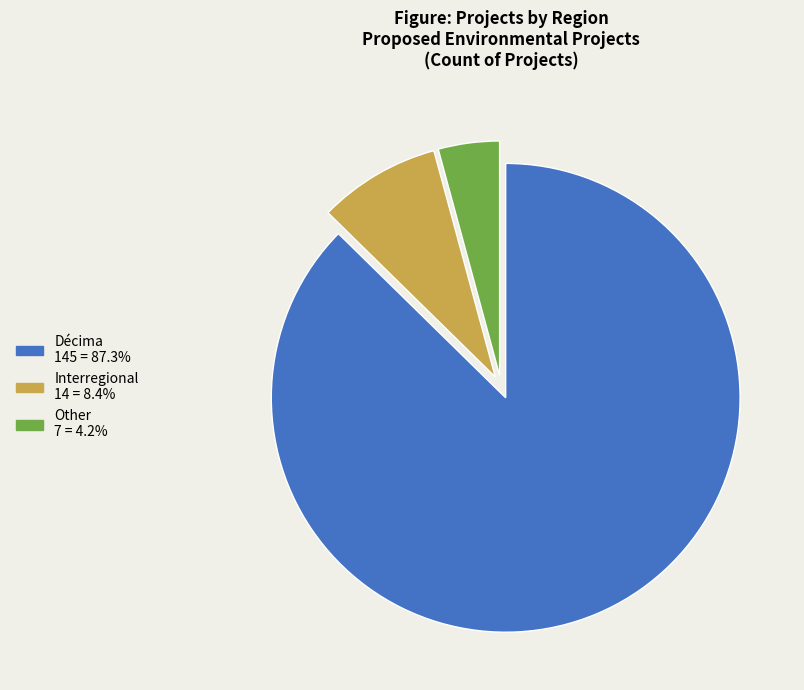

Between Décima and Other, which is larger?

Décima